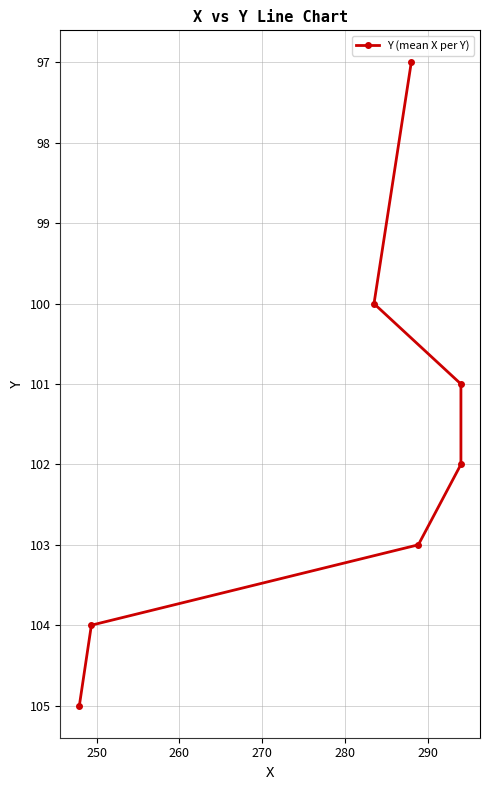

Reading left to right, extract all data points from this chart.

97	100	101	102	103	104	105